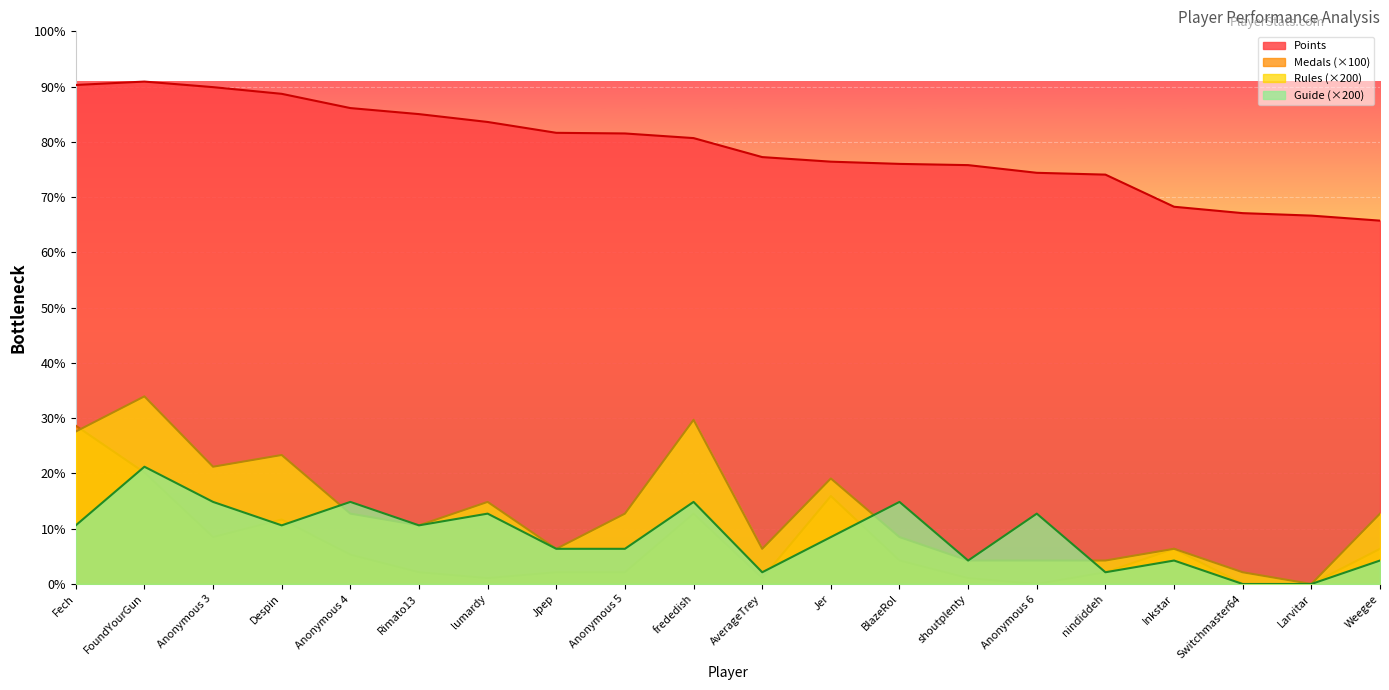

What is the label of the 3rd point from the right?

Switchmaster64